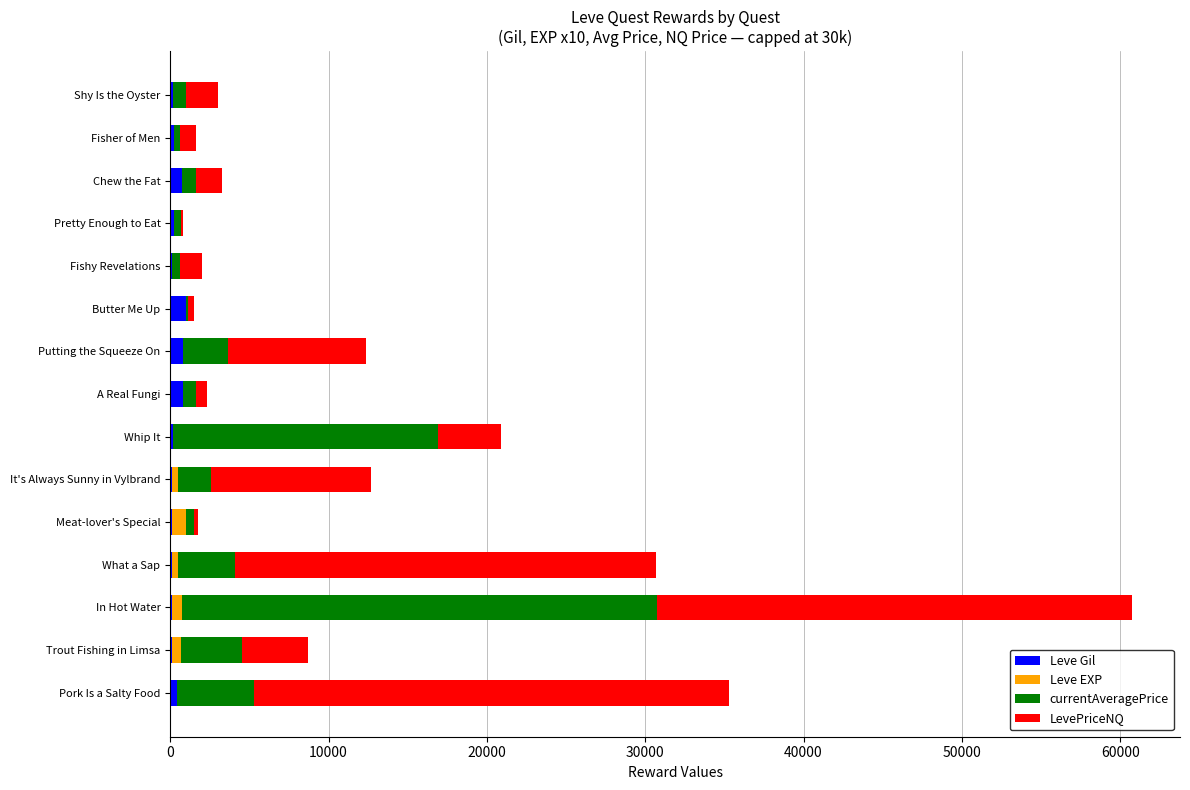

At which category is the sum across all series the highest?

In Hot Water